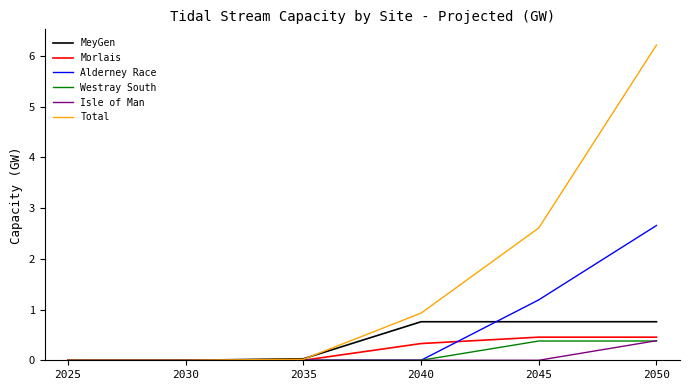

What is the maximum value for MeyGen?

0.8